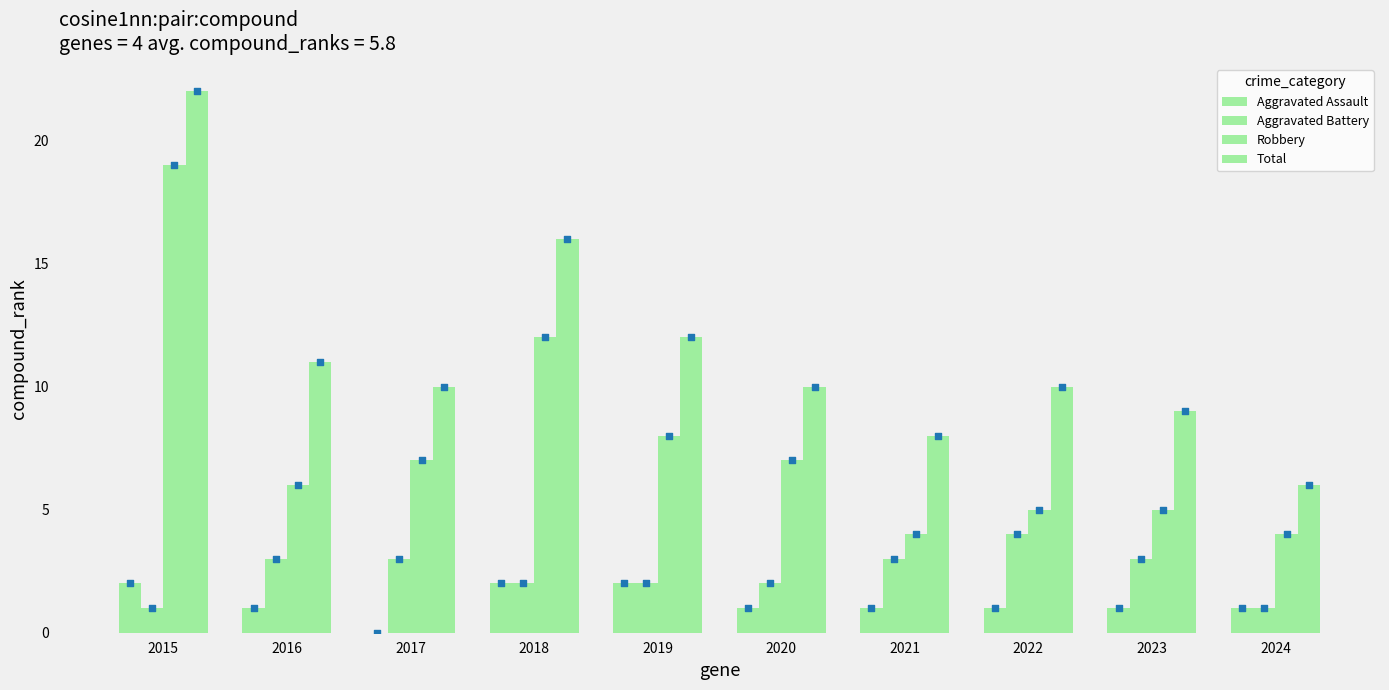

What are all the series names shown in the legend?

Aggravated Assault, Aggravated Battery, Robbery, Total